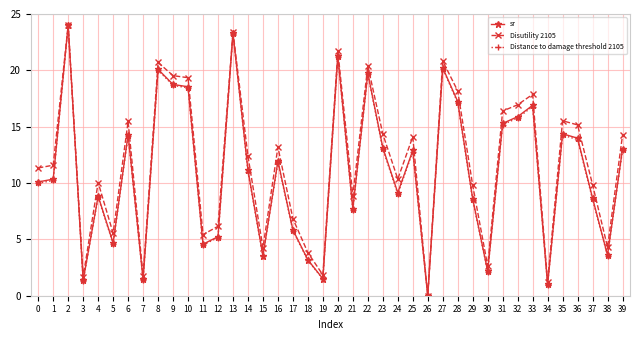

How many lines are shown in the chart?

3